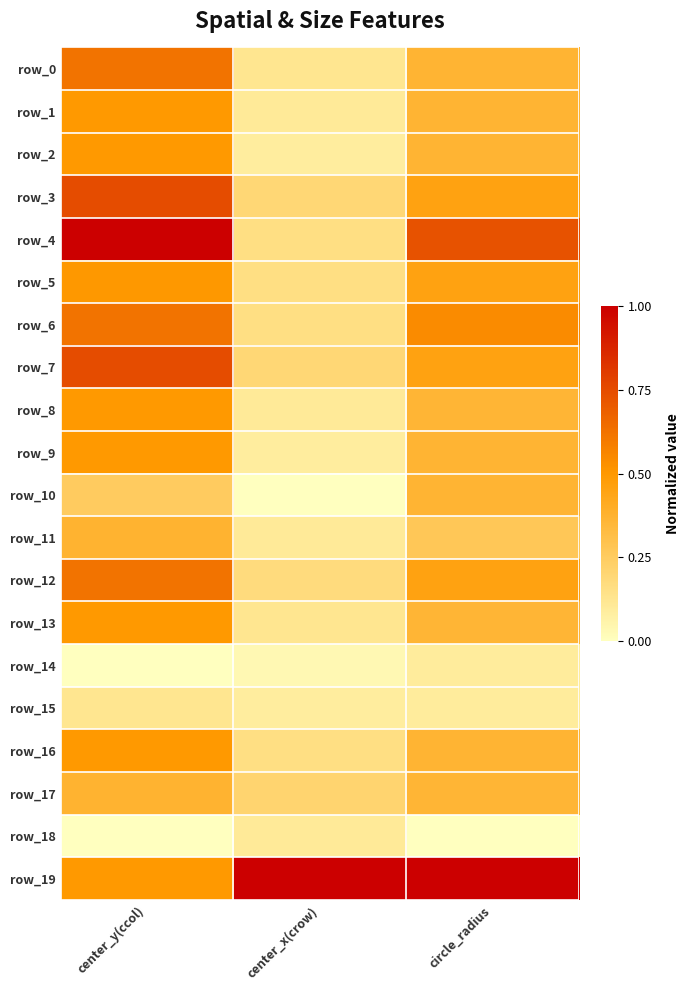

Reading right to left, transcribe all the data shown in this chart.

row_0: circle_radius=0.4	center_x(crow)=0.1	center_y(ccol)=0.6
row_1: circle_radius=0.4	center_x(crow)=0.1	center_y(ccol)=0.5
row_2: circle_radius=0.4	center_x(crow)=0.1	center_y(ccol)=0.5
row_3: circle_radius=0.5	center_x(crow)=0.2	center_y(ccol)=0.7
row_4: circle_radius=0.7	center_x(crow)=0.2	center_y(ccol)=1.0
row_5: circle_radius=0.5	center_x(crow)=0.2	center_y(ccol)=0.5
row_6: circle_radius=0.5	center_x(crow)=0.2	center_y(ccol)=0.6
row_7: circle_radius=0.5	center_x(crow)=0.2	center_y(ccol)=0.7
row_8: circle_radius=0.4	center_x(crow)=0.1	center_y(ccol)=0.5
row_9: circle_radius=0.4	center_x(crow)=0.1	center_y(ccol)=0.5
row_10: circle_radius=0.4	center_x(crow)=0.0	center_y(ccol)=0.3
row_11: circle_radius=0.3	center_x(crow)=0.1	center_y(ccol)=0.4
row_12: circle_radius=0.5	center_x(crow)=0.2	center_y(ccol)=0.6
row_13: circle_radius=0.4	center_x(crow)=0.1	center_y(ccol)=0.5
row_14: circle_radius=0.1	center_x(crow)=0.0	center_y(ccol)=0.0
row_15: circle_radius=0.1	center_x(crow)=0.1	center_y(ccol)=0.1
row_16: circle_radius=0.4	center_x(crow)=0.2	center_y(ccol)=0.5
row_17: circle_radius=0.4	center_x(crow)=0.2	center_y(ccol)=0.4
row_18: circle_radius=0.0	center_x(crow)=0.1	center_y(ccol)=0.0
row_19: circle_radius=1.0	center_x(crow)=1.0	center_y(ccol)=0.5